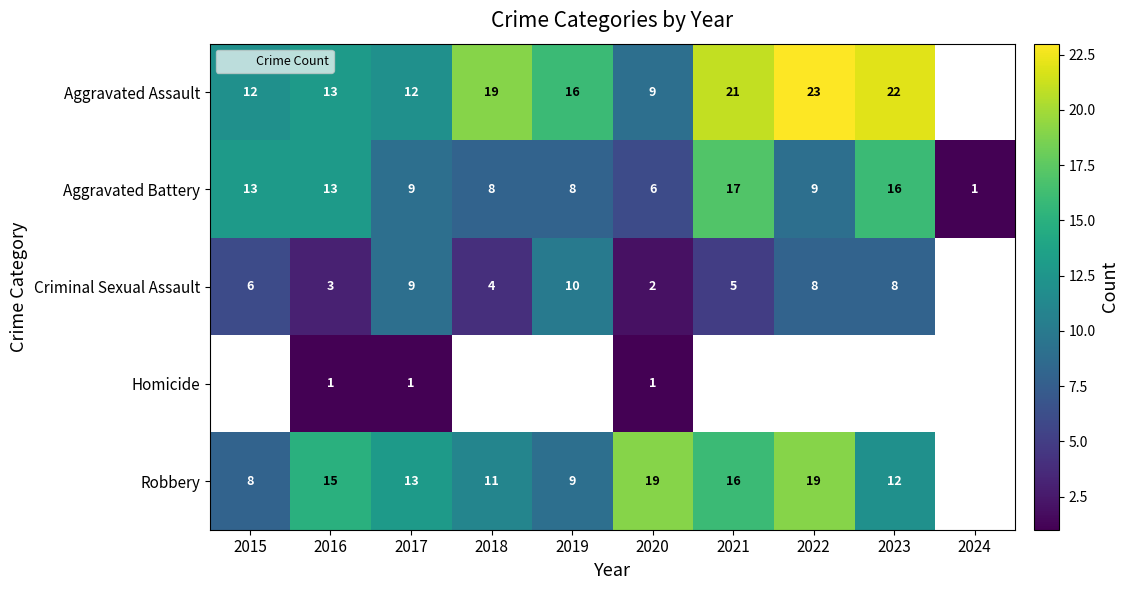

The Robbery series shows 7.1 at 2016. True or false?

False